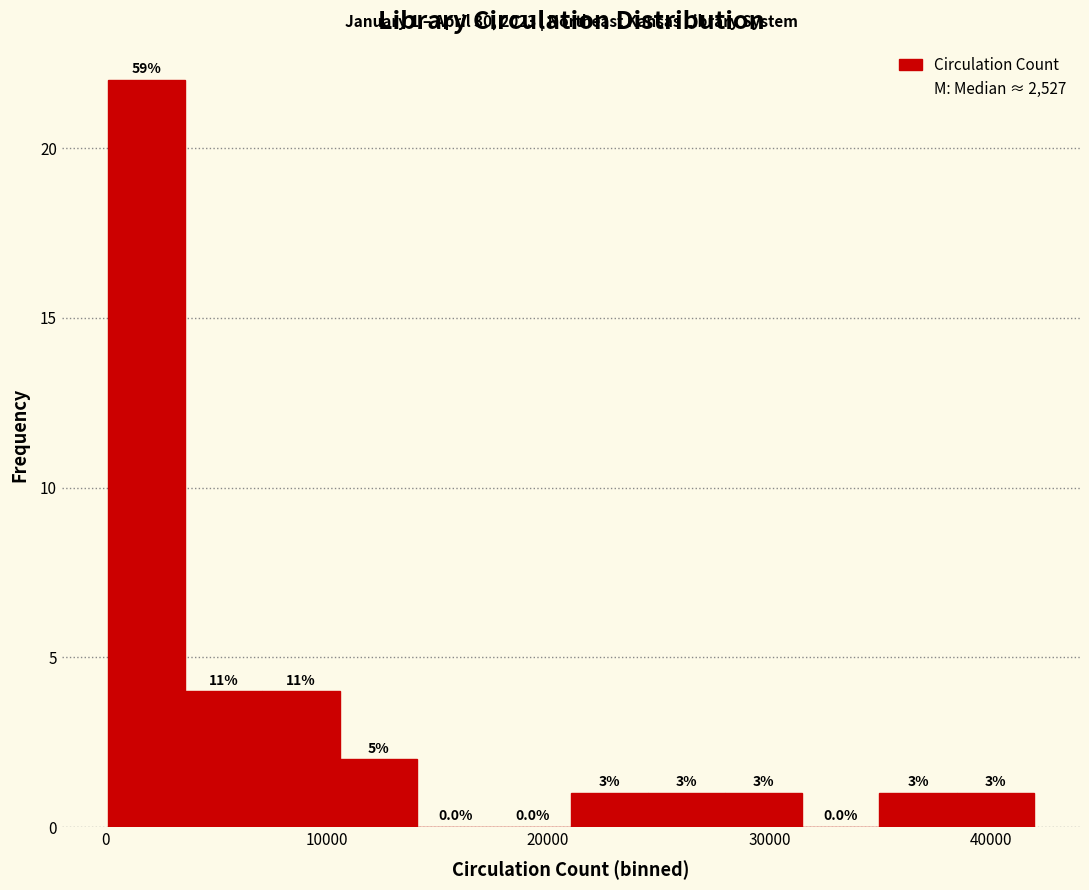

Read against the x-axis, roughly where is the centre of the tallest bar?

2000